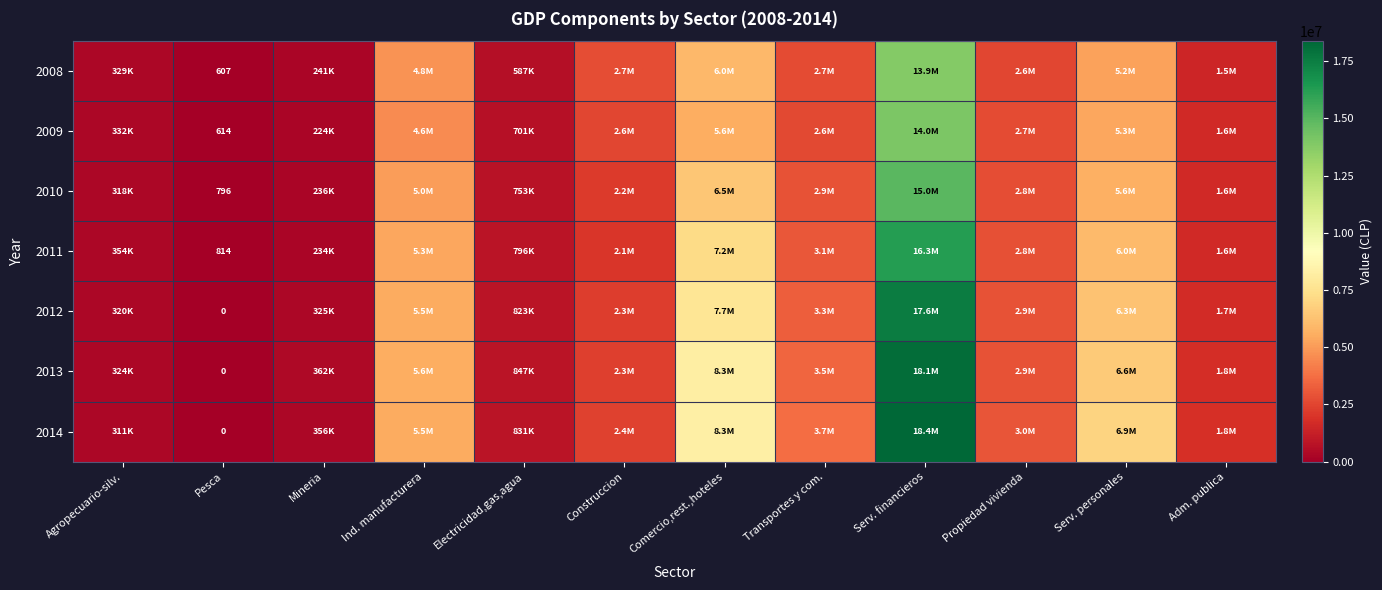

What is the total value across all series at Pesca?

2831